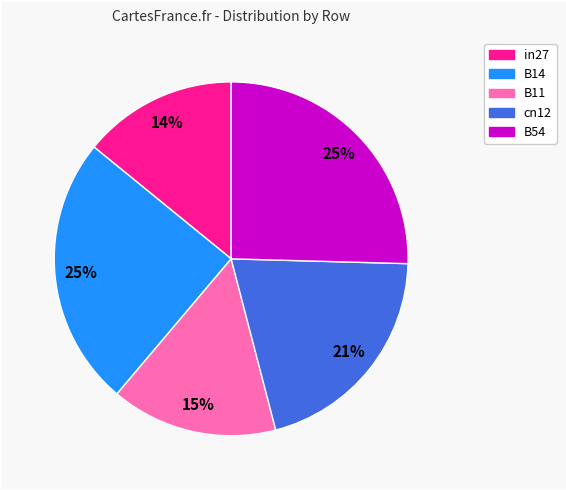

Is there a majority slice in this chart?

No